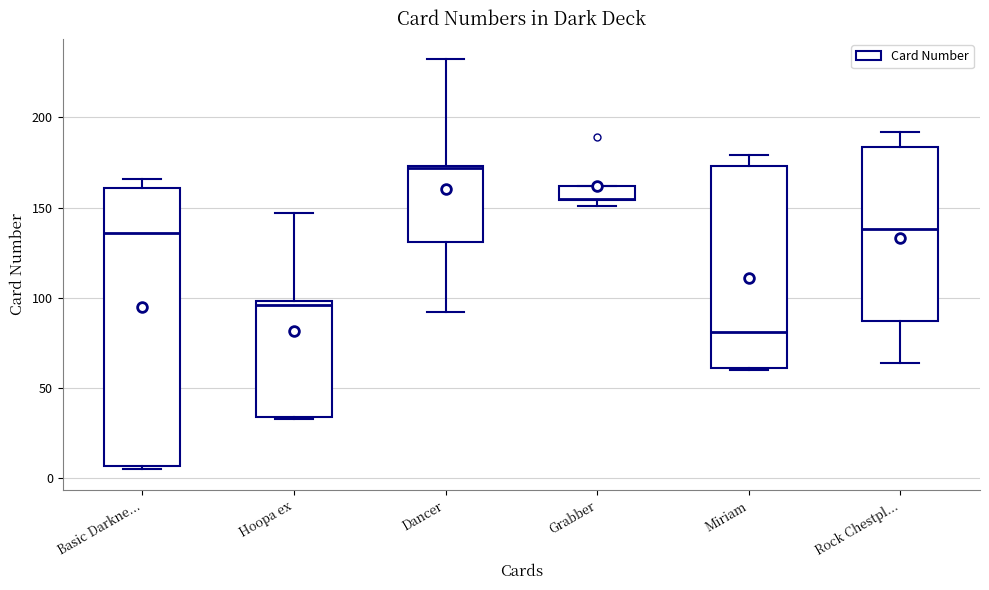

Reading left to right, transcribe this box plot: for each box, give where its median line is, the range the box spans, and where its two whiskers end, as read against the y-axis. The values are not printed on the chart, so give them approximately, as read against the axis.

Basic Darkne...: median 135, box 5 to 160, whiskers 5 (just below the box's lower edge) to 165
Hoopa ex: median 95, box 35 to 100, whiskers 35 to 145
Dancer: median 170, box 130 to 175, whiskers 90 to 230
Grabber: median 155, box 155 to 160, whiskers 150 to 160
Miriam: median 80, box 60 to 175, whiskers 60 to 180
Rock Chestpl...: median 140, box 85 to 185, whiskers 65 to 190